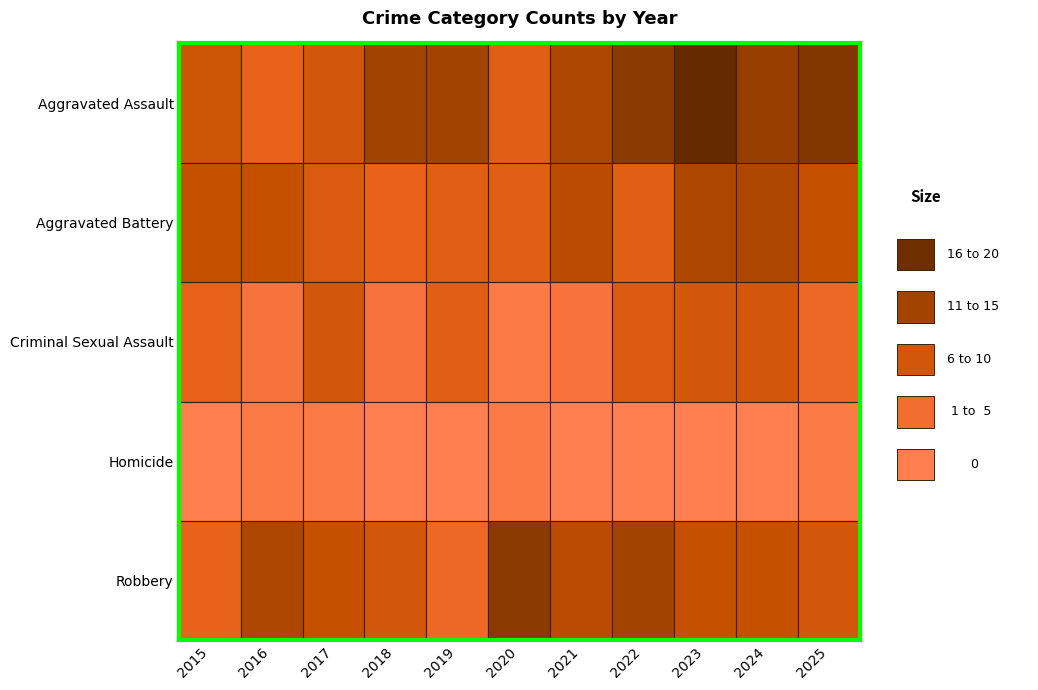

Which category has the lowest value across all series?

2015